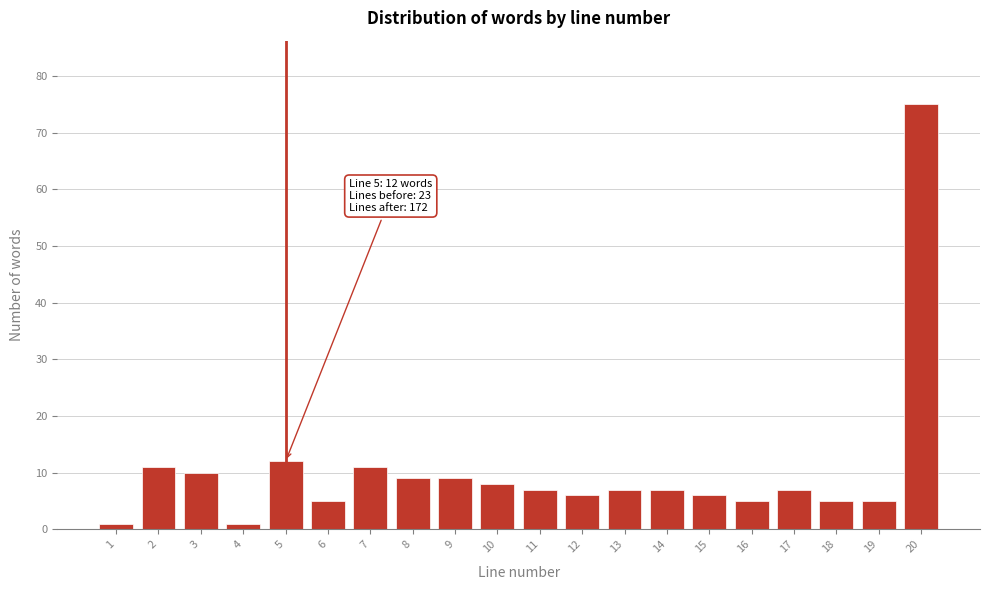

Reading left to right, transcribe all the data shown in this chart.

1=1	2=11	3=10	4=1	5=12	6=5	7=11	8=9	9=9	10=8	11=7	12=6	13=7	14=7	15=6	16=5	17=7	18=5	19=5	20=75